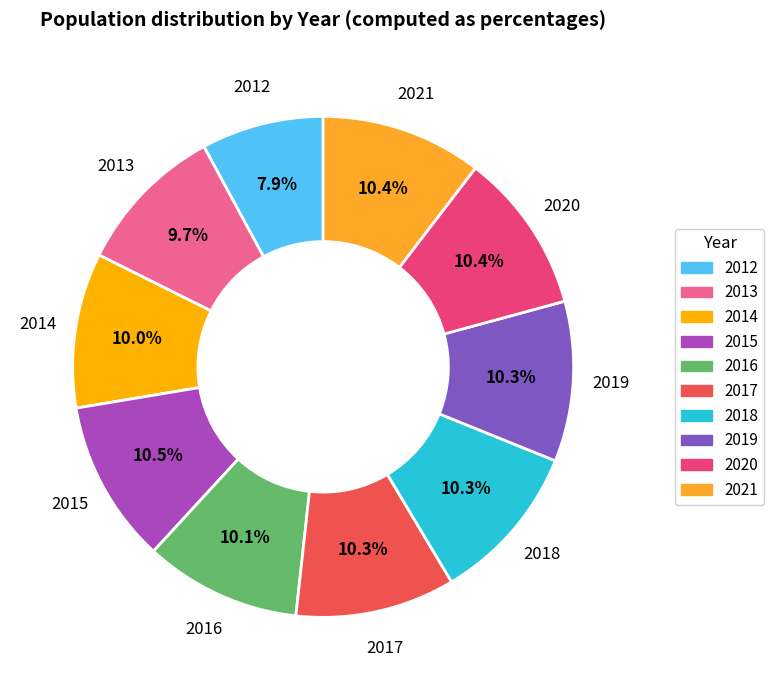

What portion of the pie excludes 2018?

89.7%